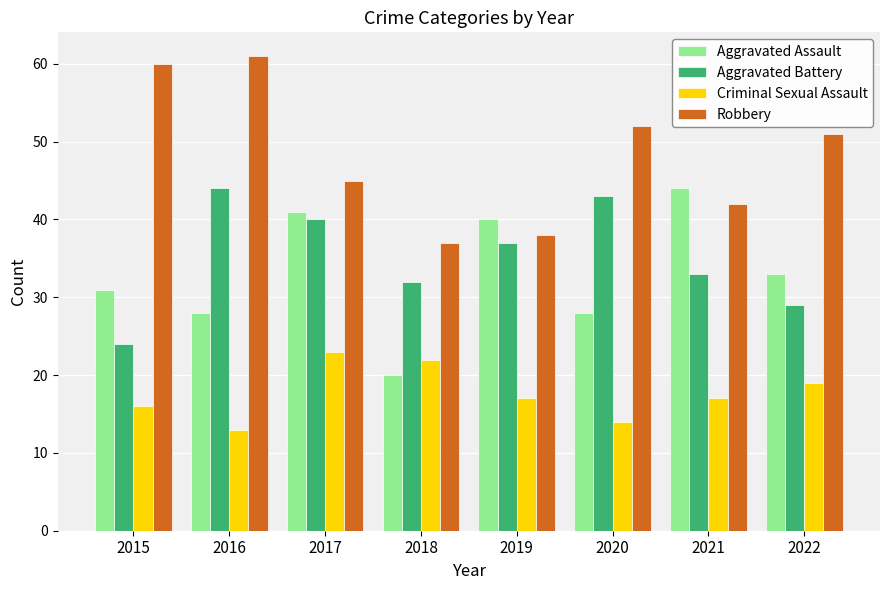

How many data points in Aggravated Battery are less than 37?

4